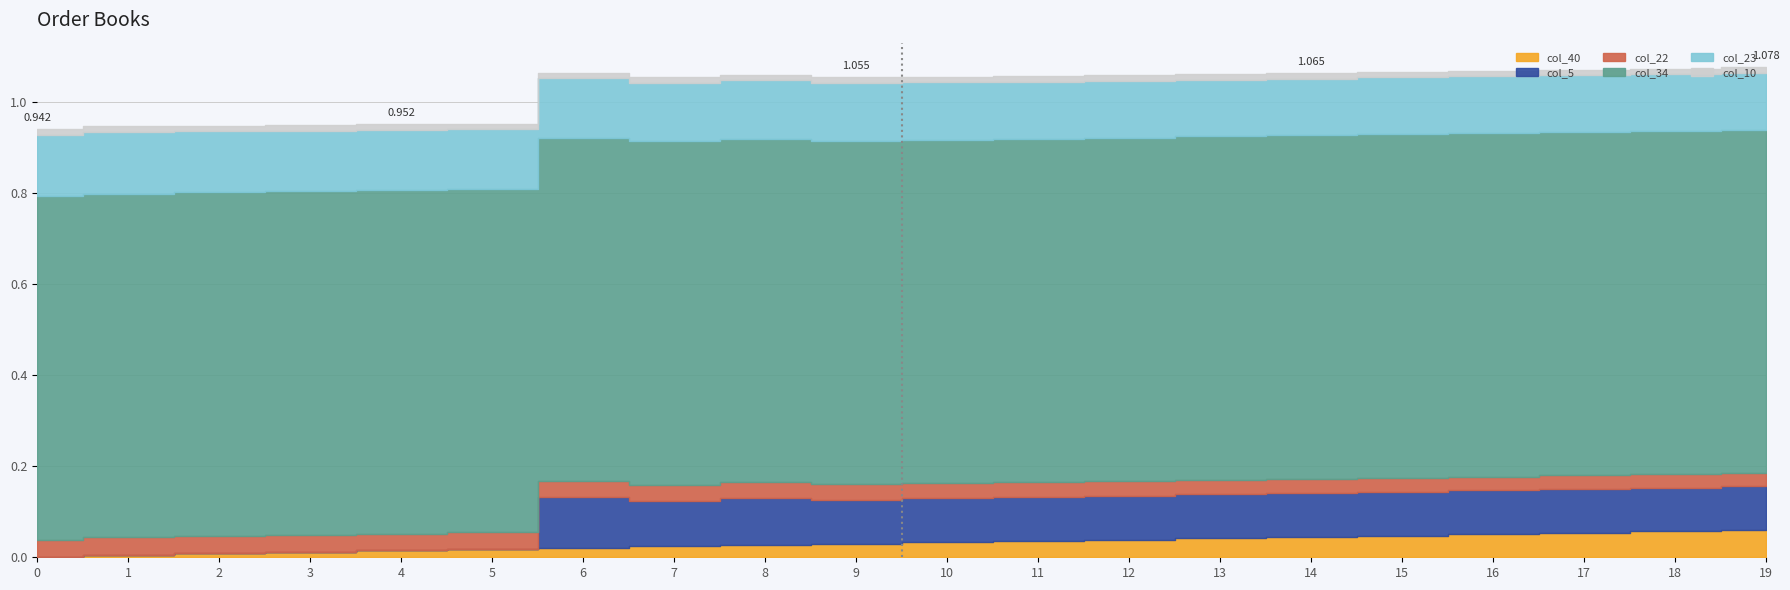

True or false: col_40 and col_10 cross at least once.

True